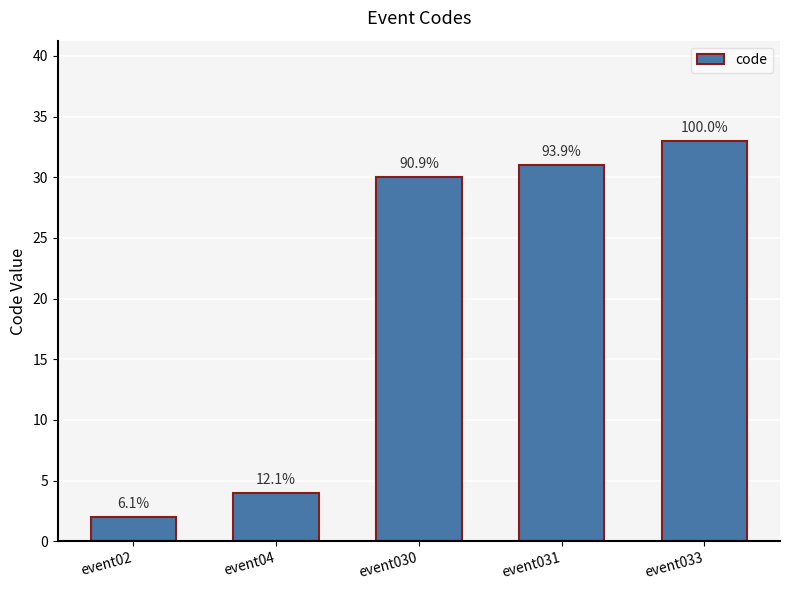

What is the value of the 3rd bar from the left?

30